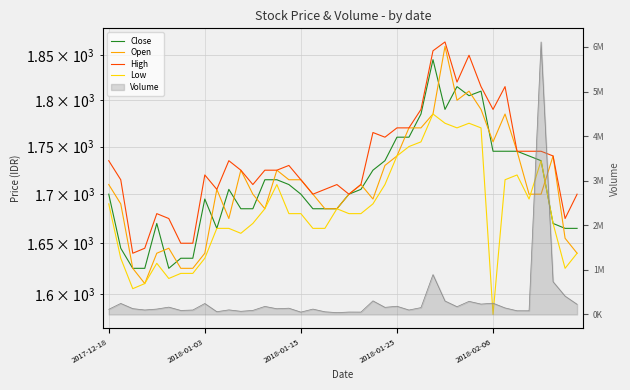

True or false: Low has a value of 2780 at 11.

False